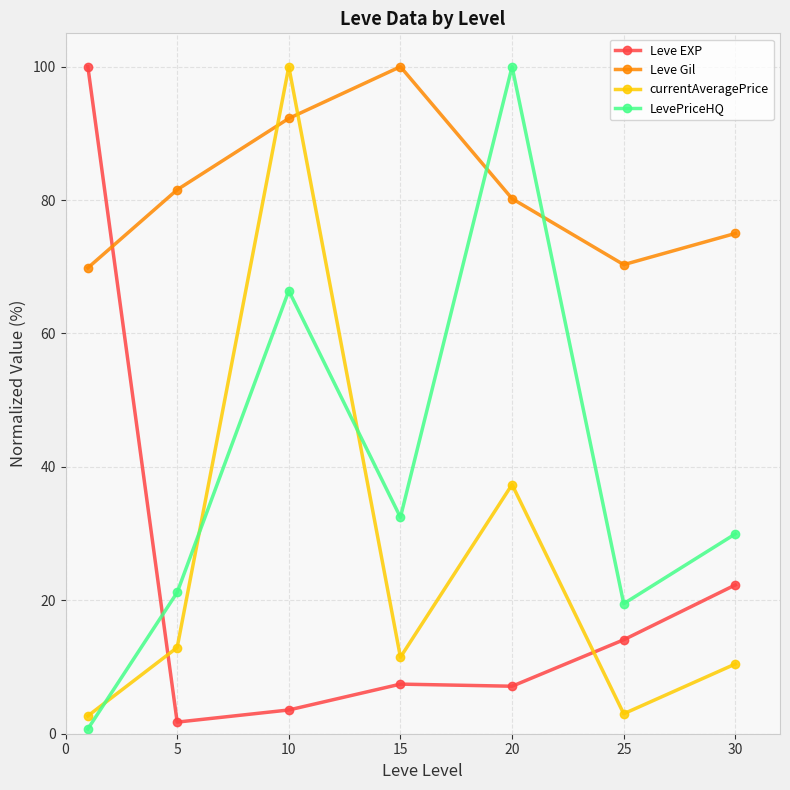

How many intersections are there between currentAveragePrice and Leve Gil?

2